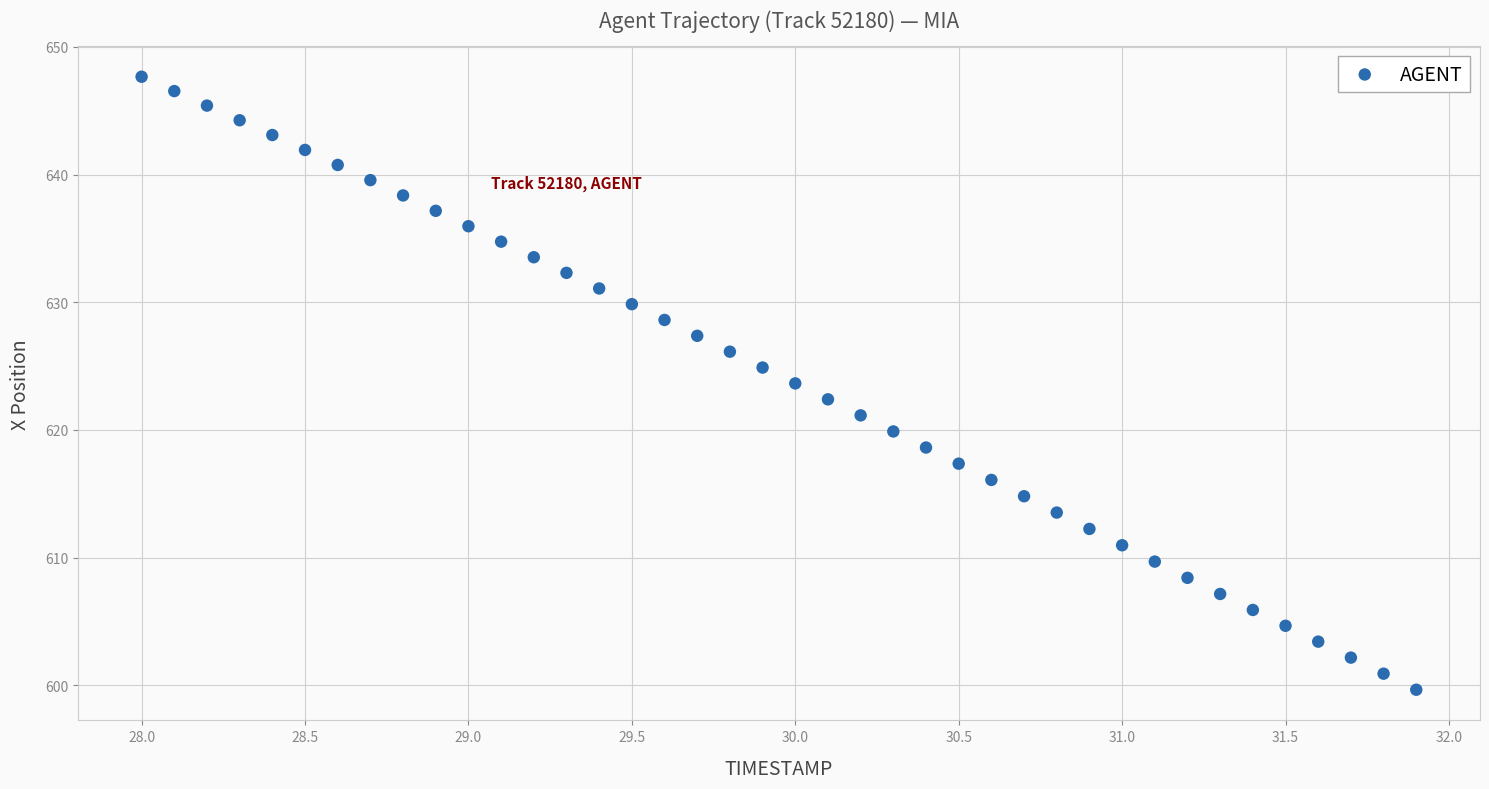

What is the range of Y values (max minus min)?

48.0